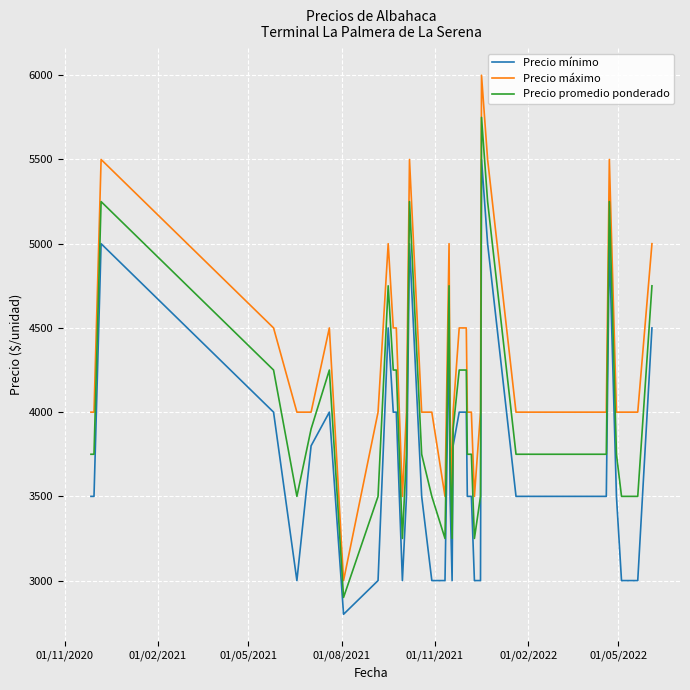

Rank the series by their maximum value, from lowest to highest.

Precio mínimo, Precio promedio ponderado, Precio máximo